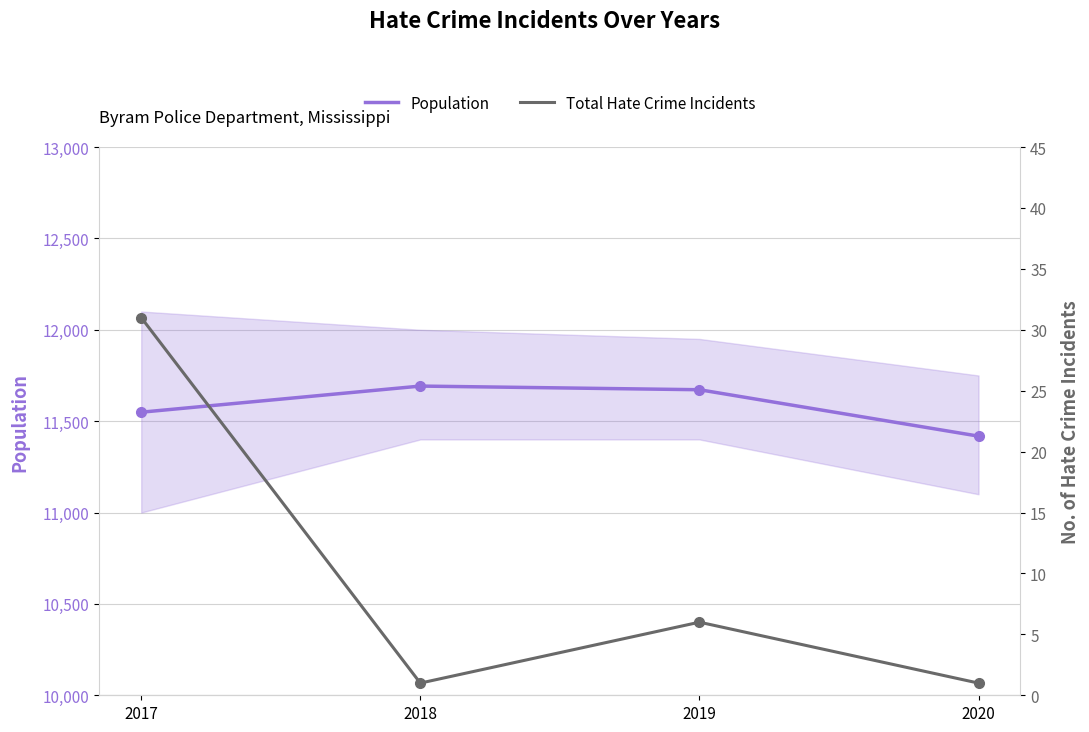

At which category is the sum across all series the highest?

2018